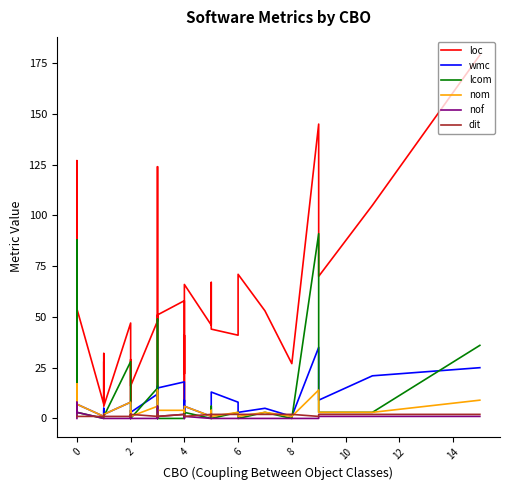

What is the sum of the lcom values at 0 and 12?

103